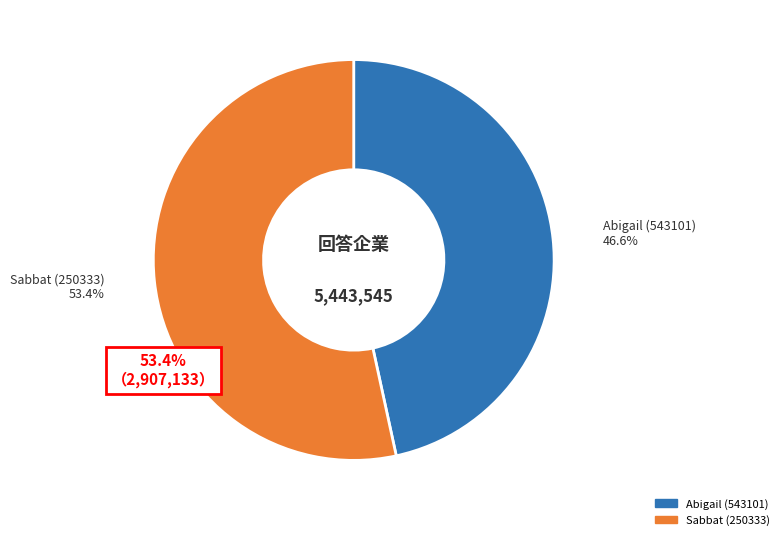

Approximately how many times larger is the value at 250333 compared to 543101?

1.1